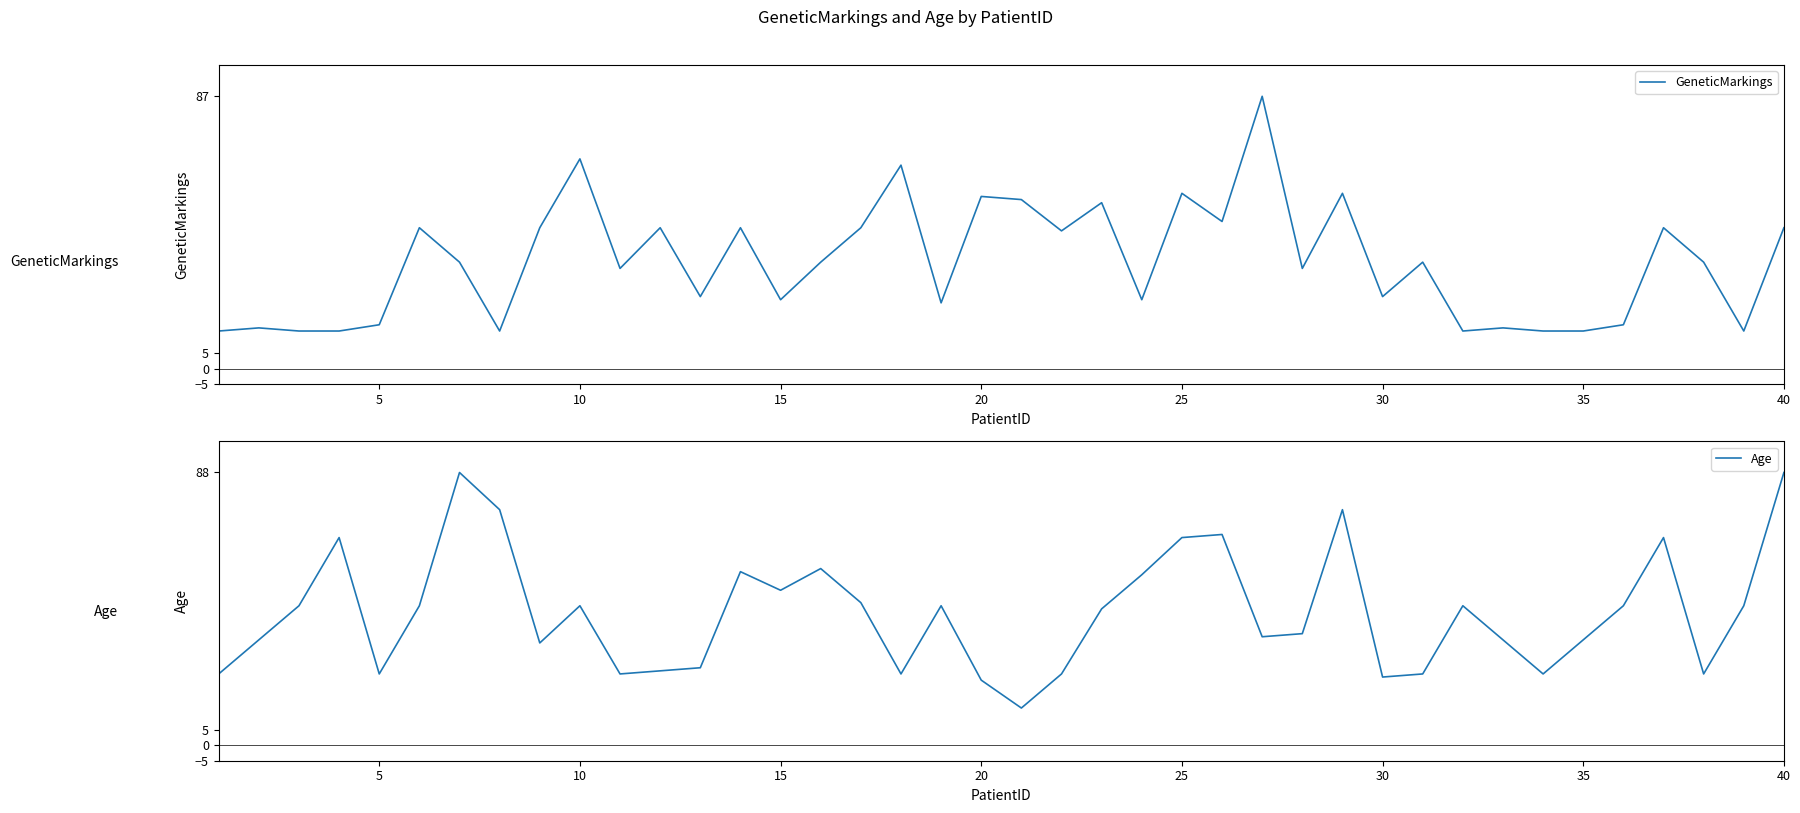

Which series ends up on top after the final intersection of Age and GeneticMarkings?

Age